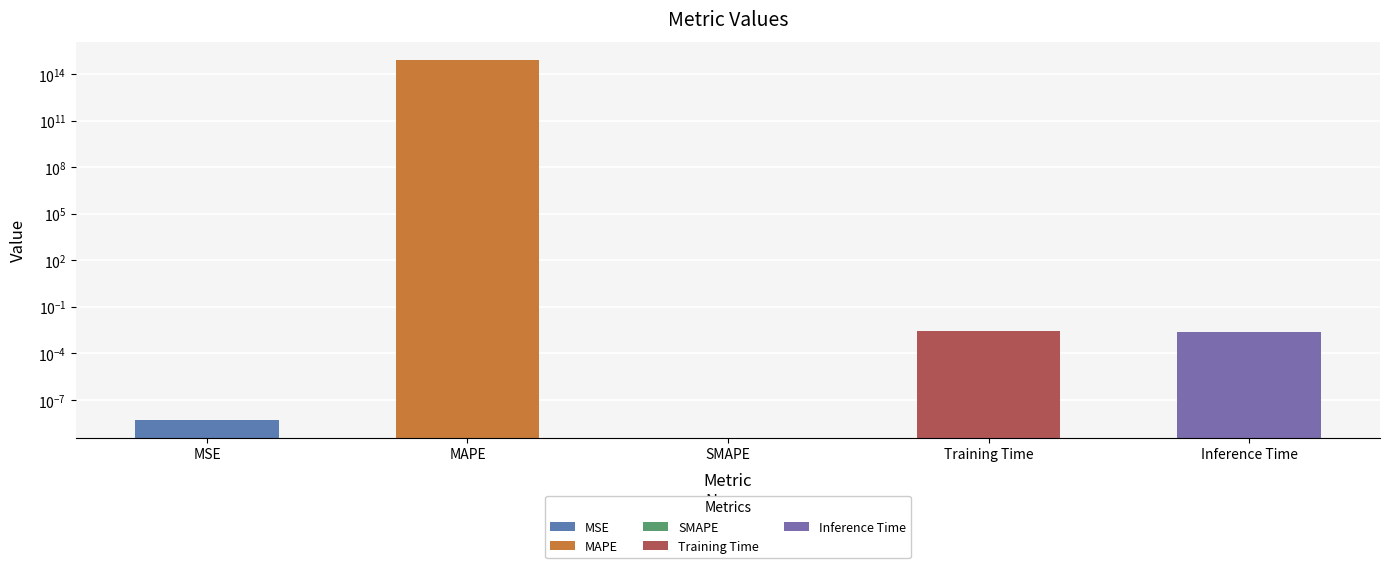

What is the difference between the values at MAPE and MSE?

812652457999491.4